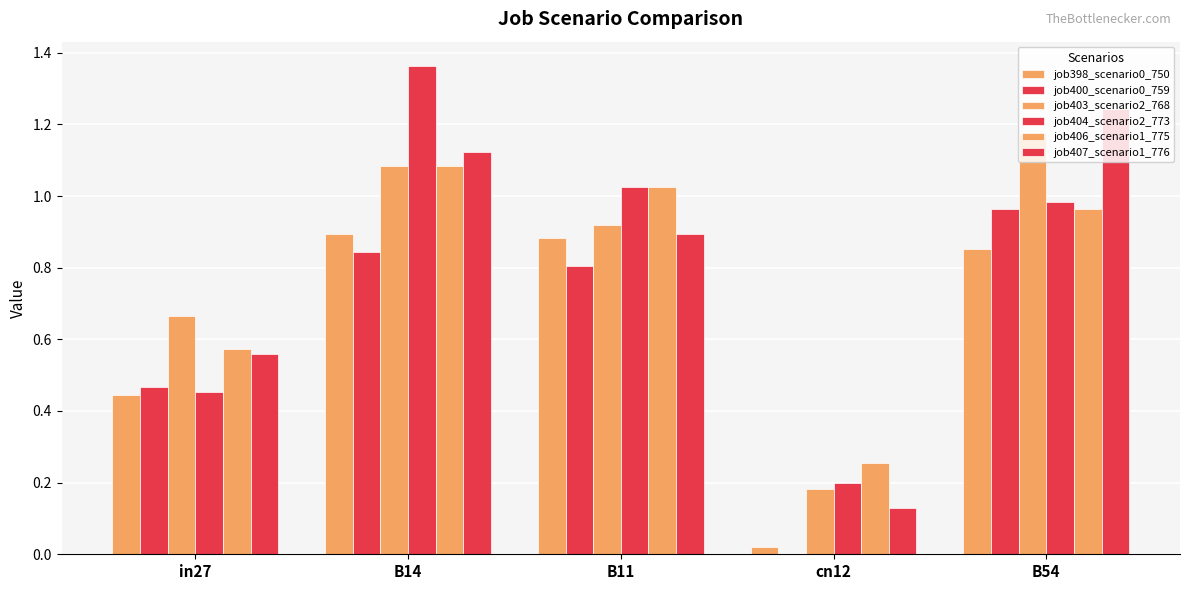

Which series changed the most between B11 and cn12?

job398_scenario0_750